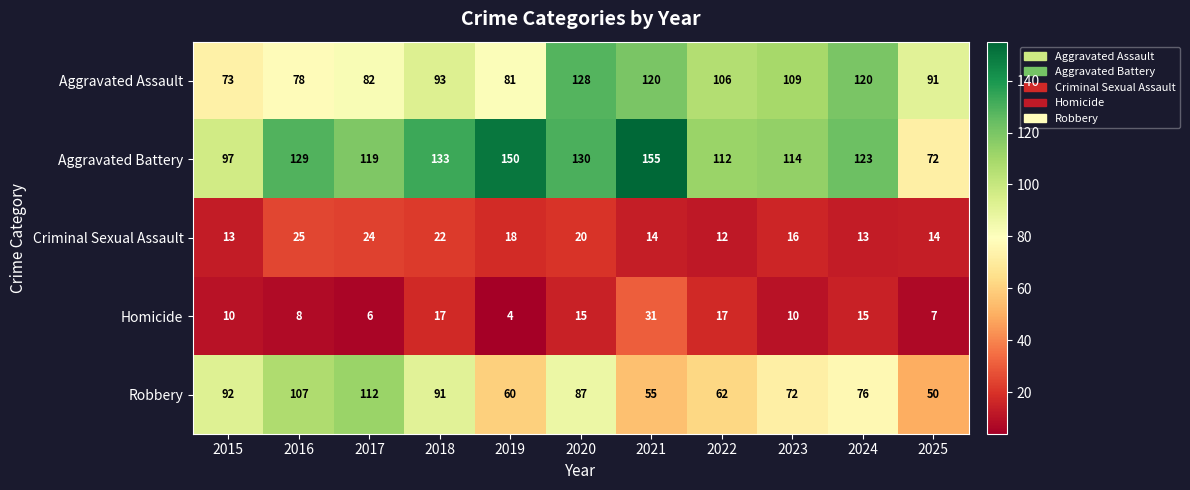

Is it true that Aggravated Battery equals 94 at 2025?

False